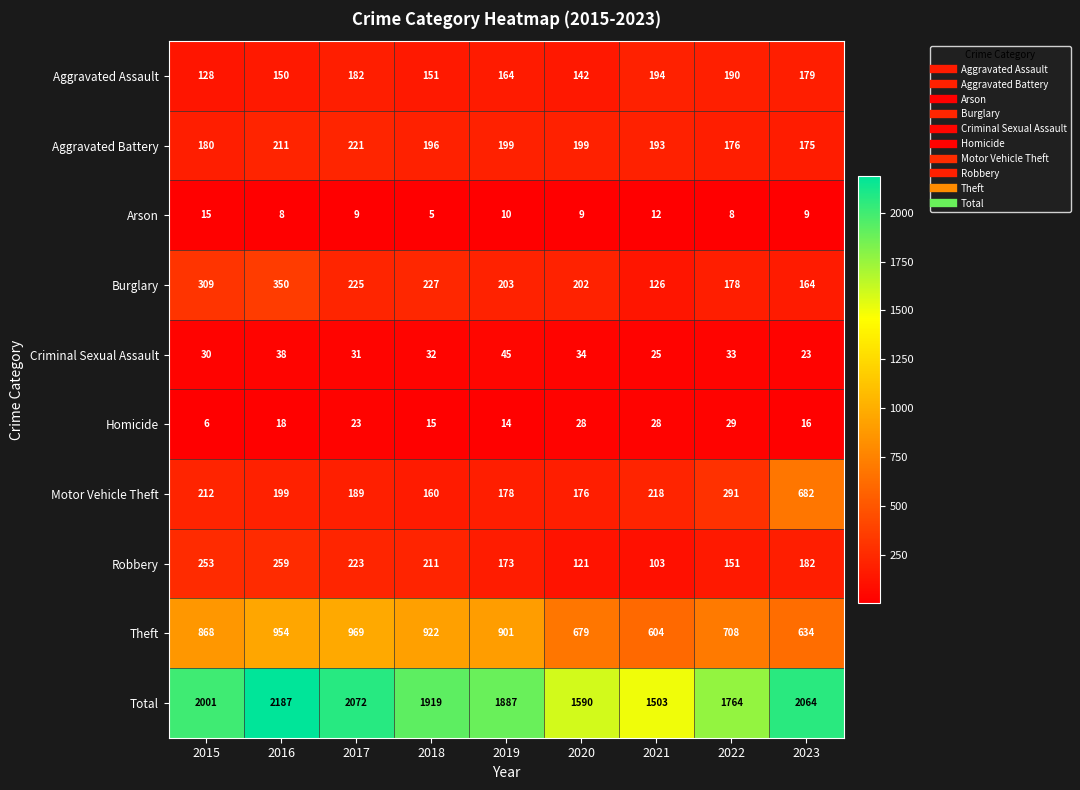

At how many categories does at least one series exceed 423?

9